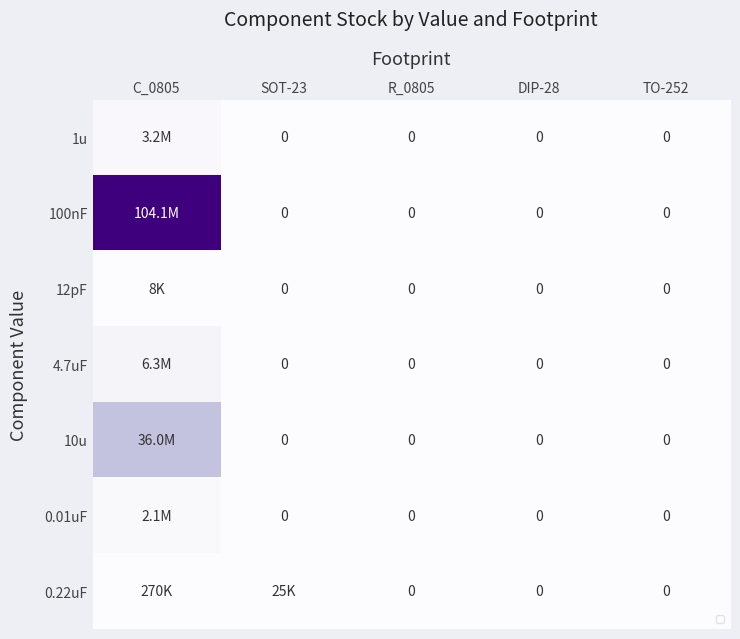

At R_0805, list the series in order from smallest to largest.

1u, 100nF, 12pF, 4.7uF, 10u, 0.01uF, 0.22uF